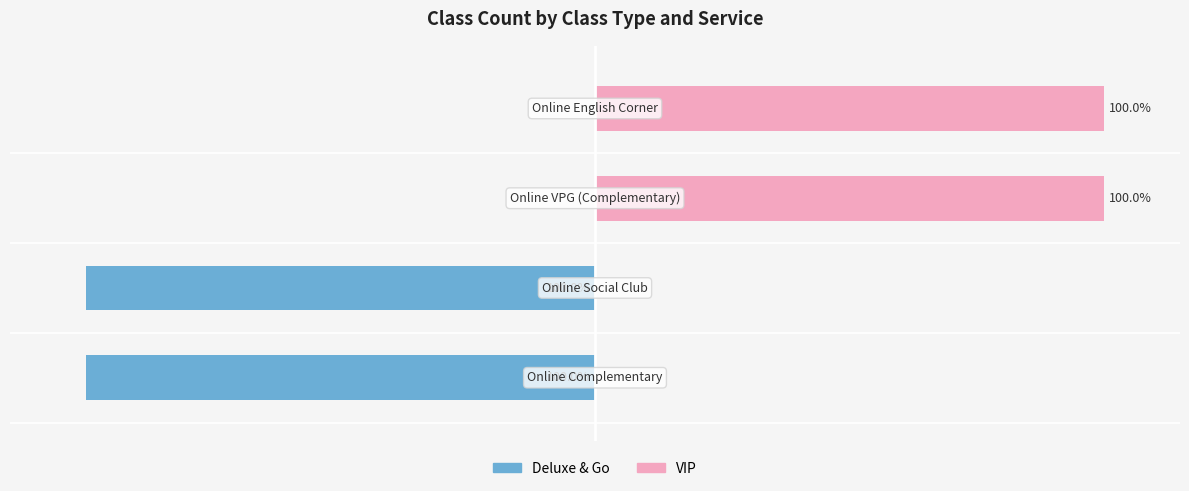

How many distinct data groups are displayed?

2